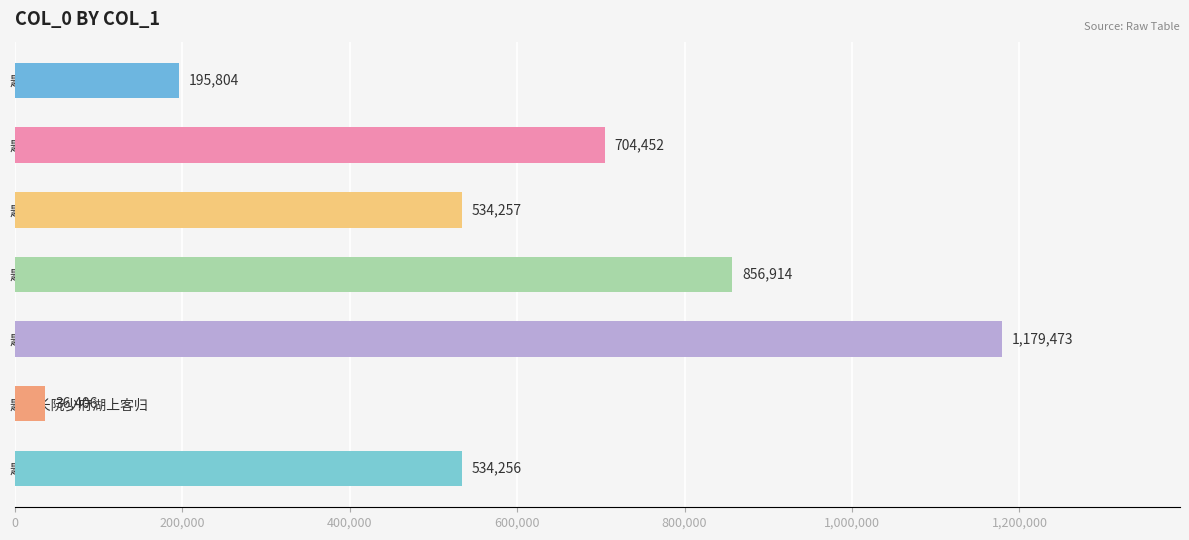

How many data points are less than 534257?

3